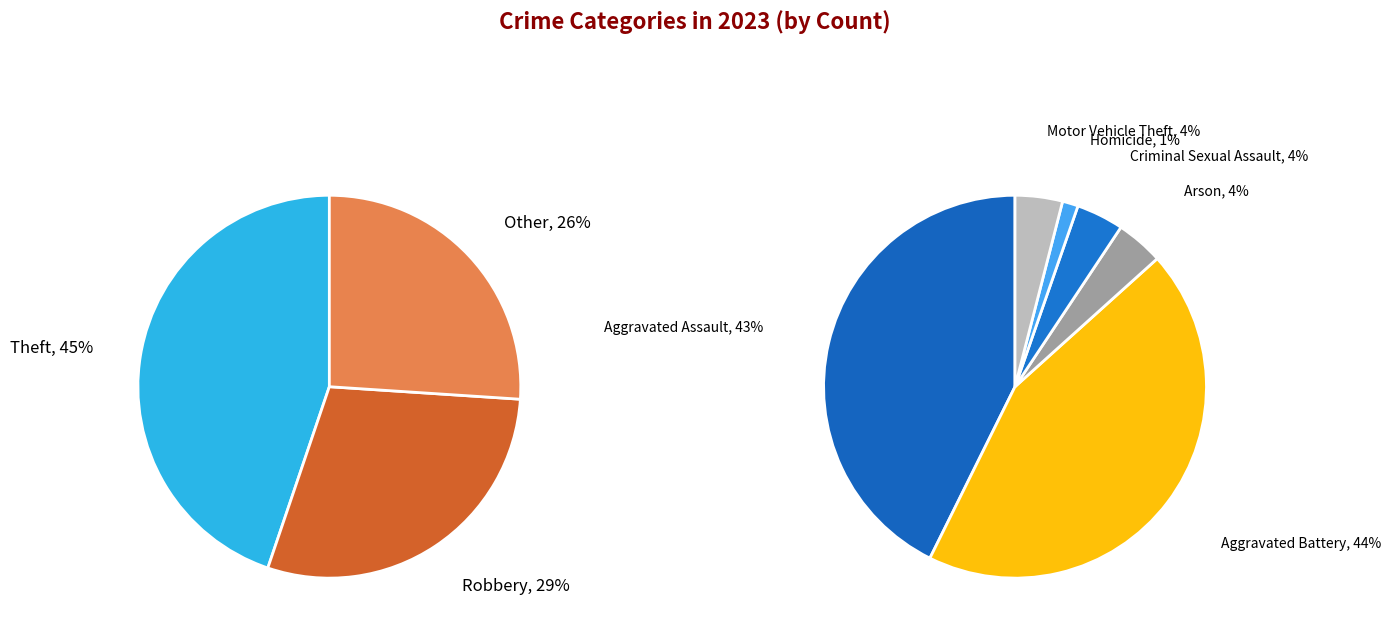

Is there a majority slice in this chart?

No